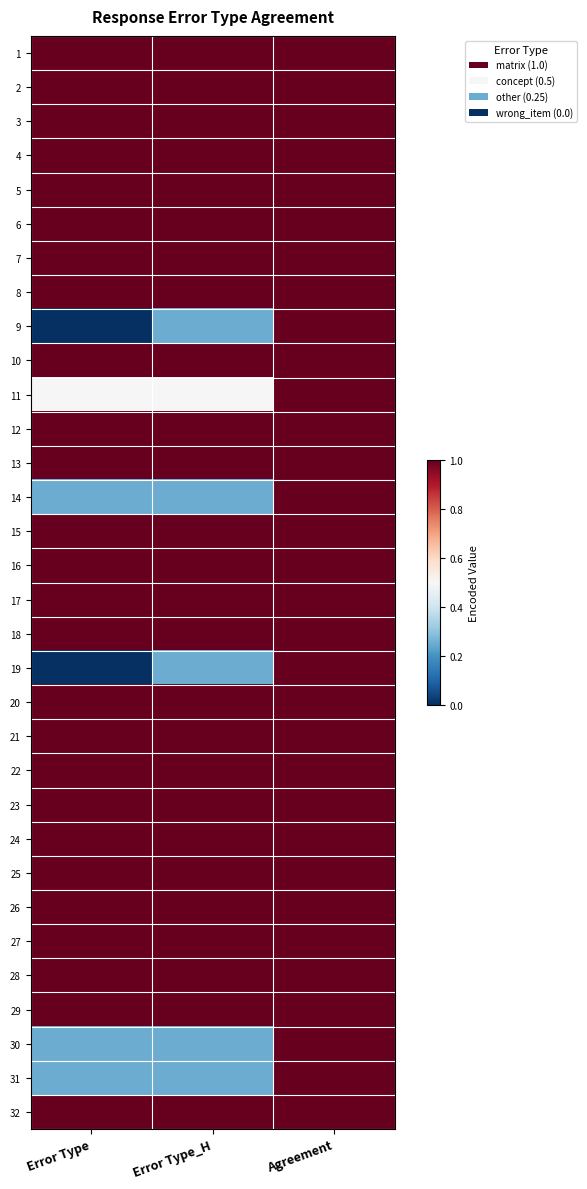

What is the spread (max minus min) of values at Error Type?

1.0